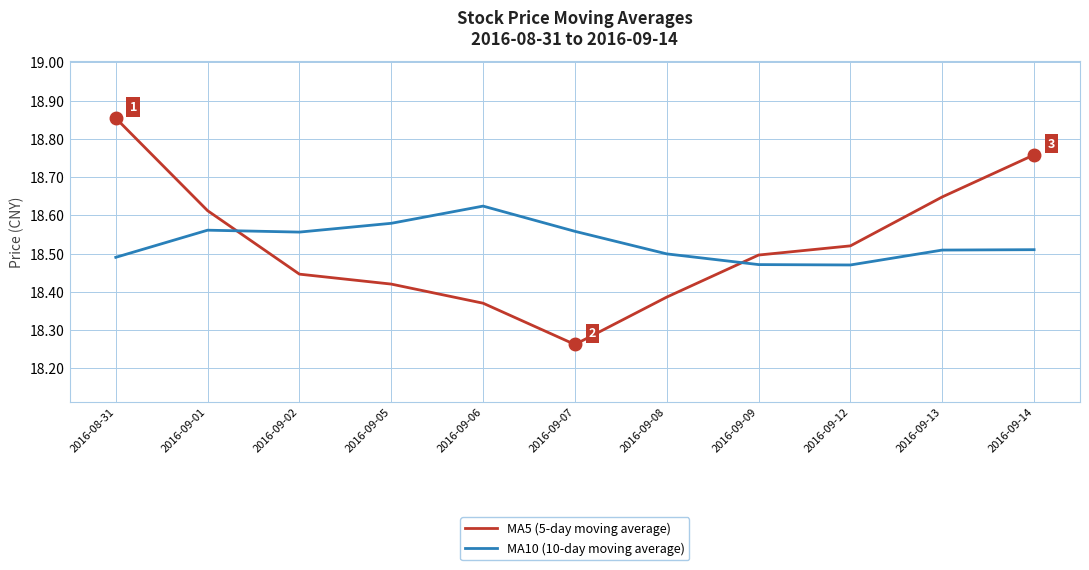

What position from the left is 2016-09-01?

2